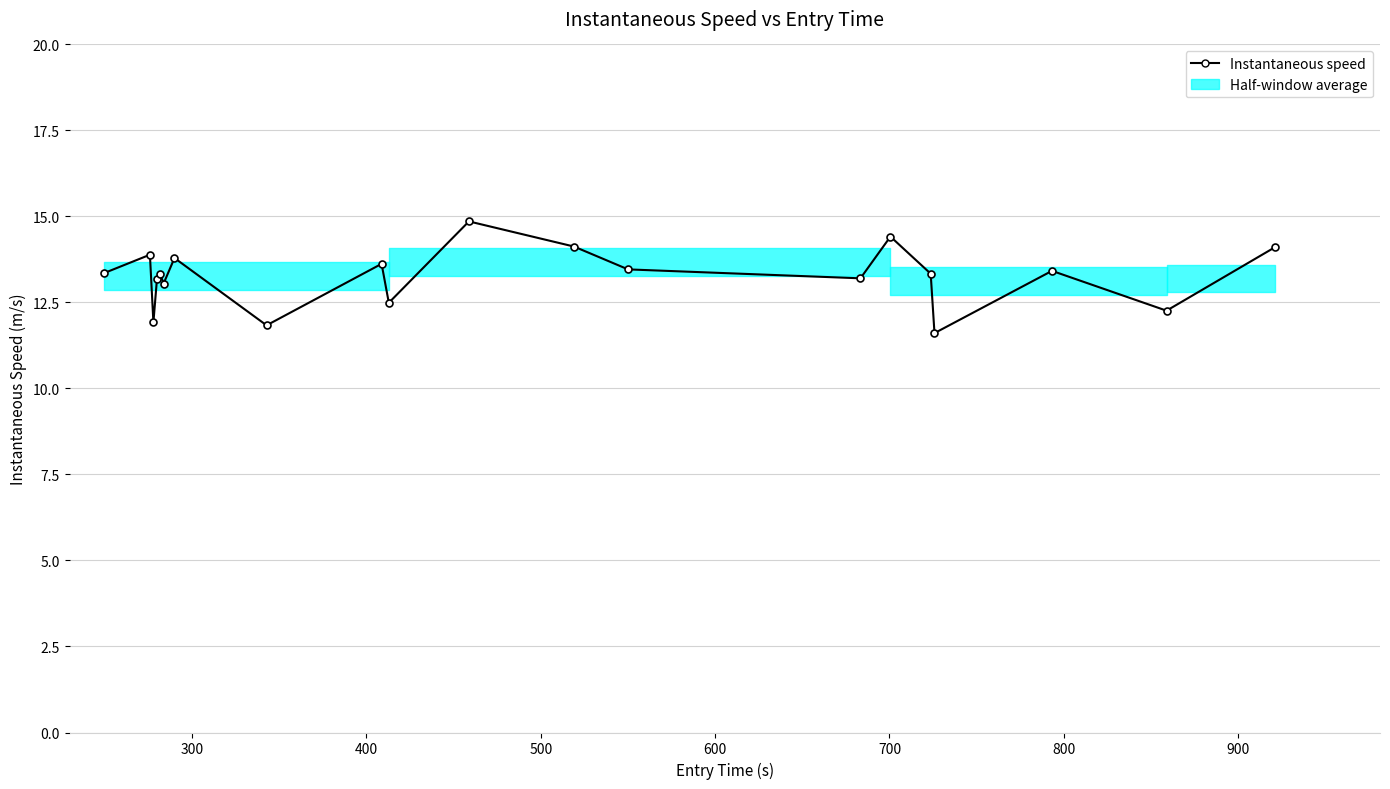

What is the difference between the maximum and minimum values?

3.2